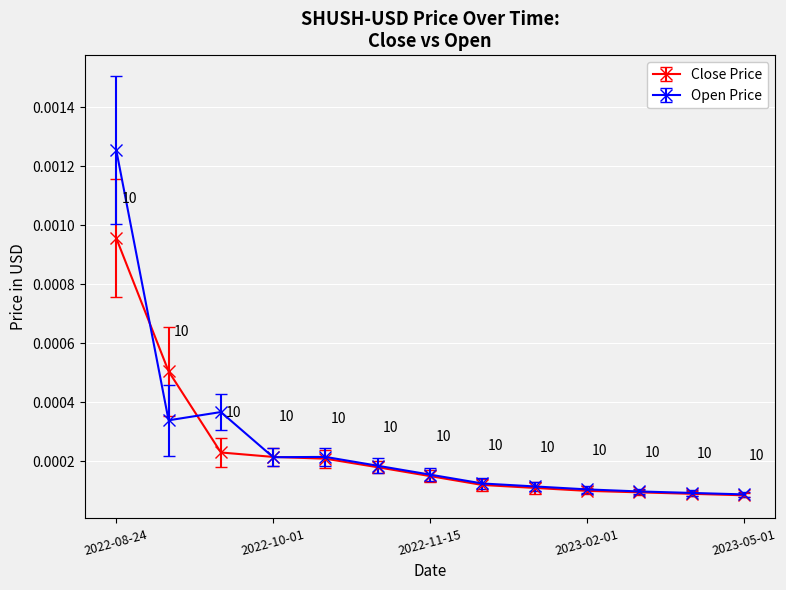

What are all the series names shown in the legend?

Close Price, Open Price